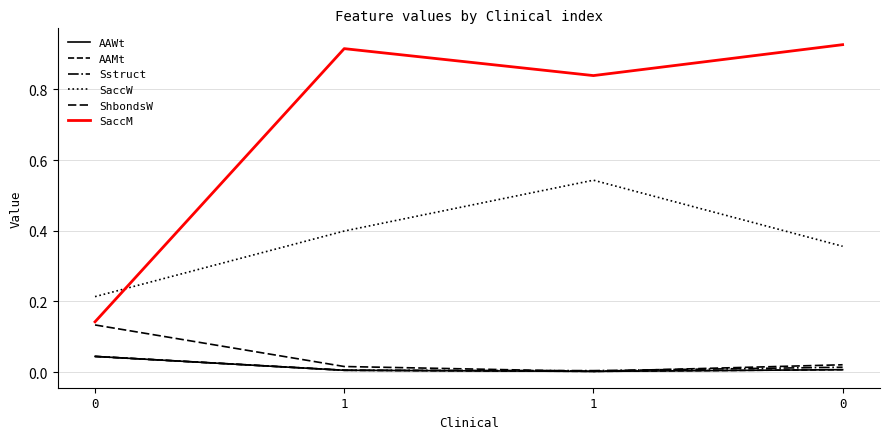

Where is AAMt nearest to the value 0?

1